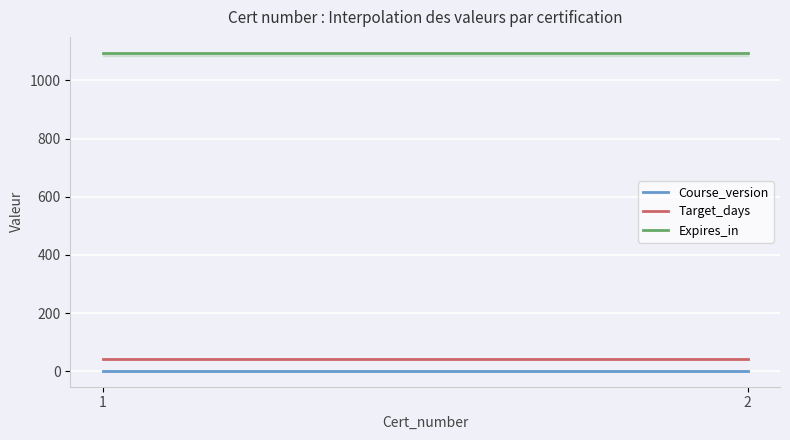

Between 2 and 1, which is larger?

2